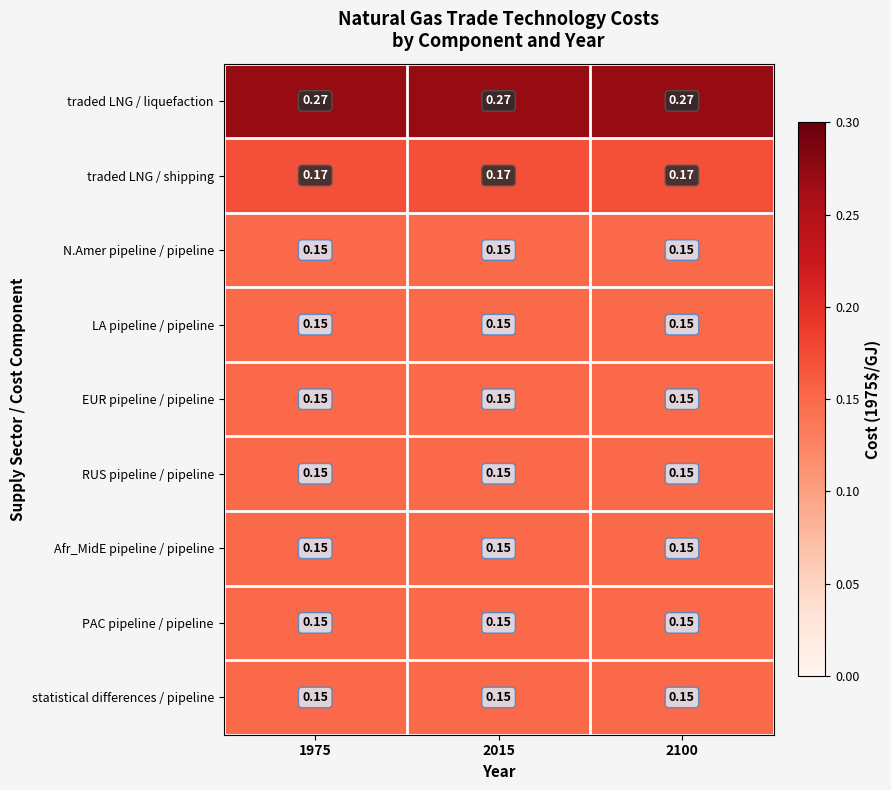

Is the value of Afr_MidE pipeline / pipeline at 1975 greater than the value of traded LNG / shipping at 1975?

No